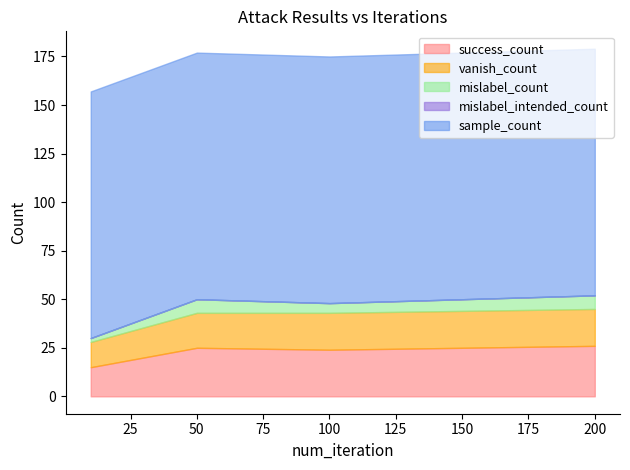

What value does the success_count series have at 50?

25